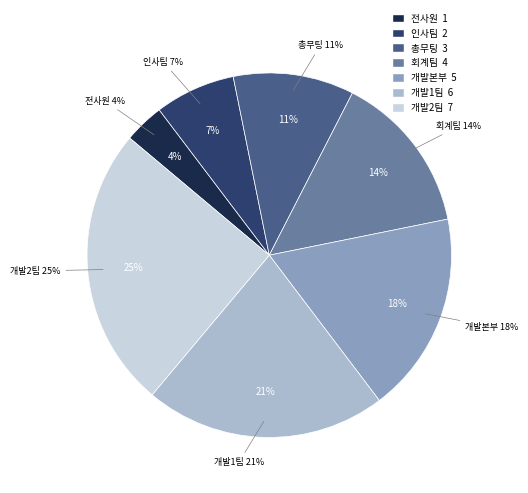

Combined, do 전사원 and 총무팅 account for over 50%?

No